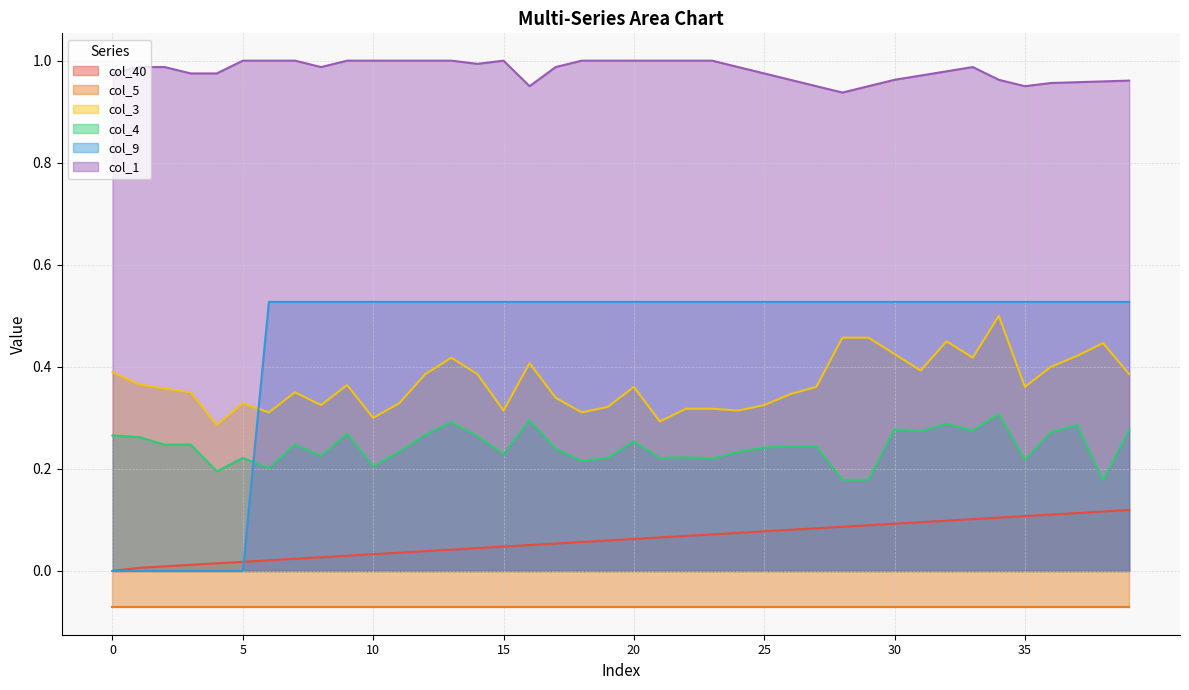

List the labels in order of col_3 value, smallest first.

4, 21, 10, 6, 18, 15, 24, 22, 23, 19, 8, 25, 5, 11, 17, 26, 3, 7, 2, 20, 27, 35, 9, 1, 12, 14, 39, 0, 31, 36, 16, 13, 33, 37, 30, 38, 32, 28, 29, 34